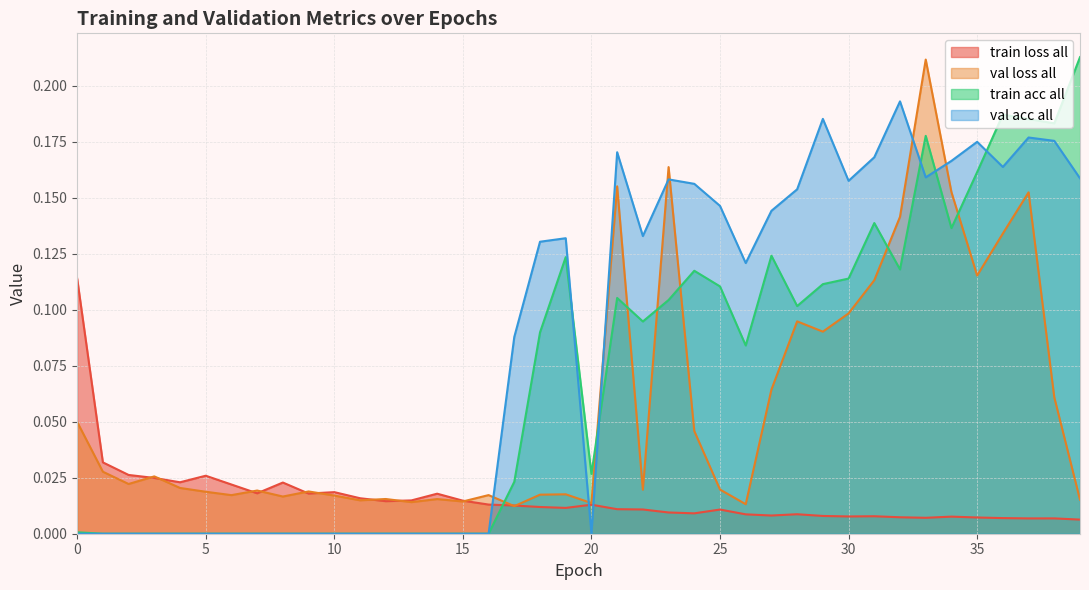

True or false: train_loss_all has a value of 0.0 at 4.

False